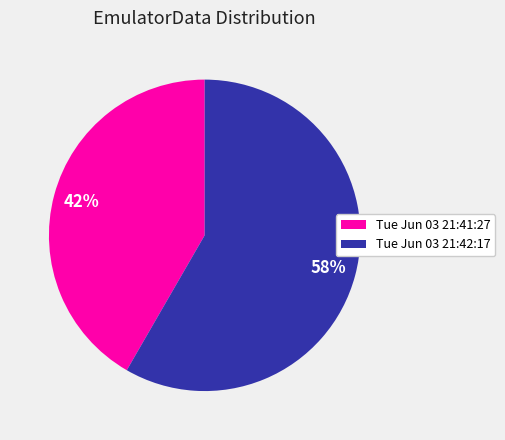

Does any single category account for the majority?

Yes